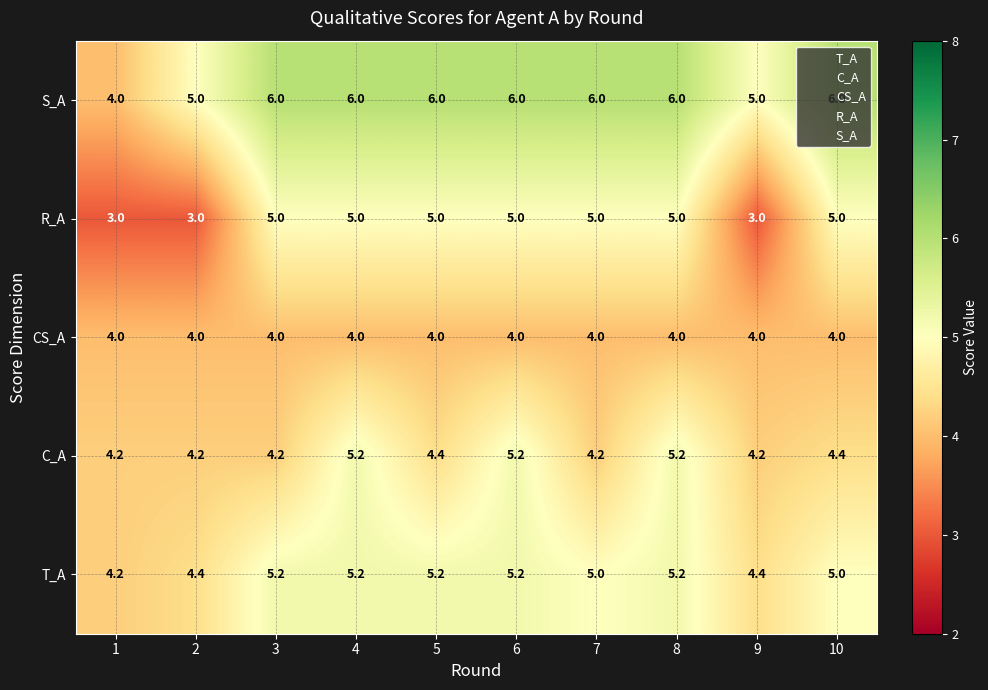

What is the minimum value shown in the chart?

3.0